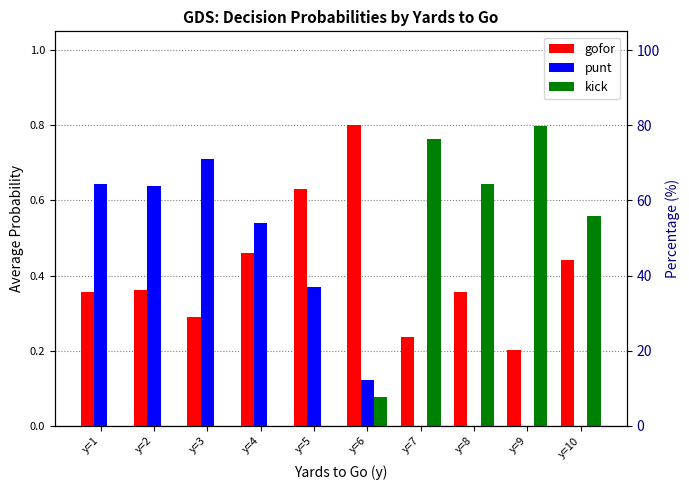

The kick series shows 0.6 at y=8. True or false?

True